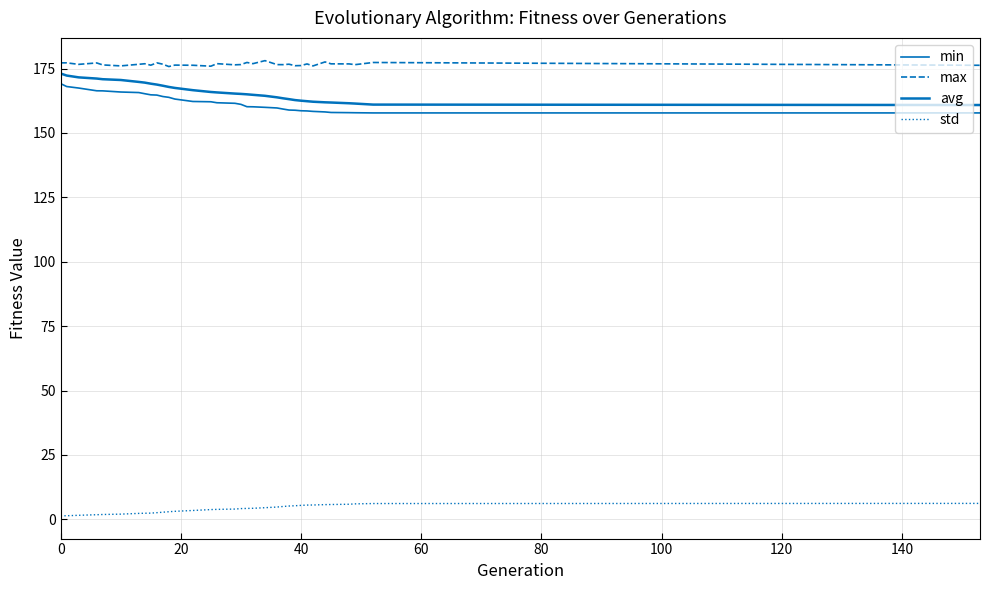

Does the chart display data point markers on the line(s)?

No